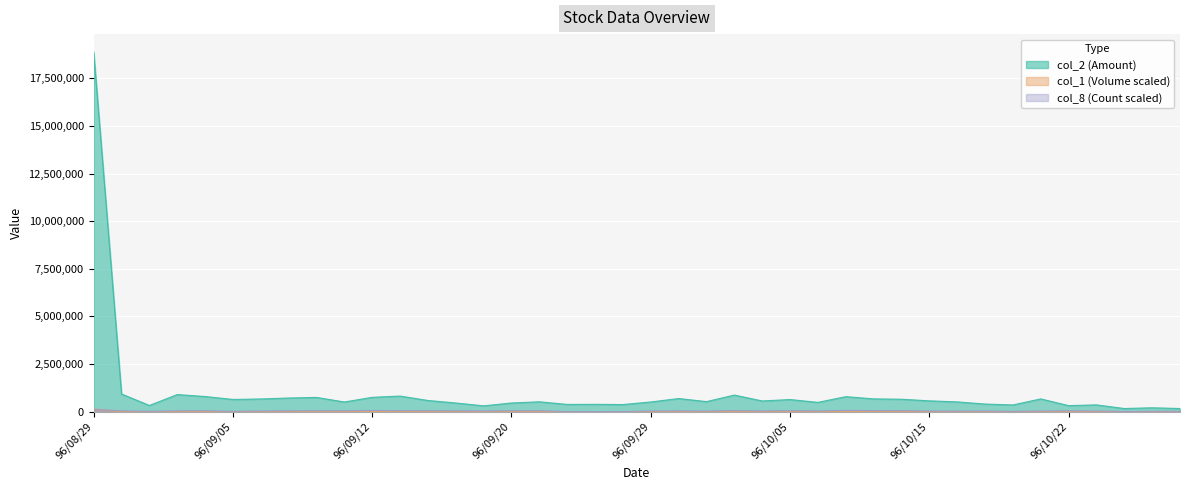

How many interior local valleys does the col_8 series have?

10